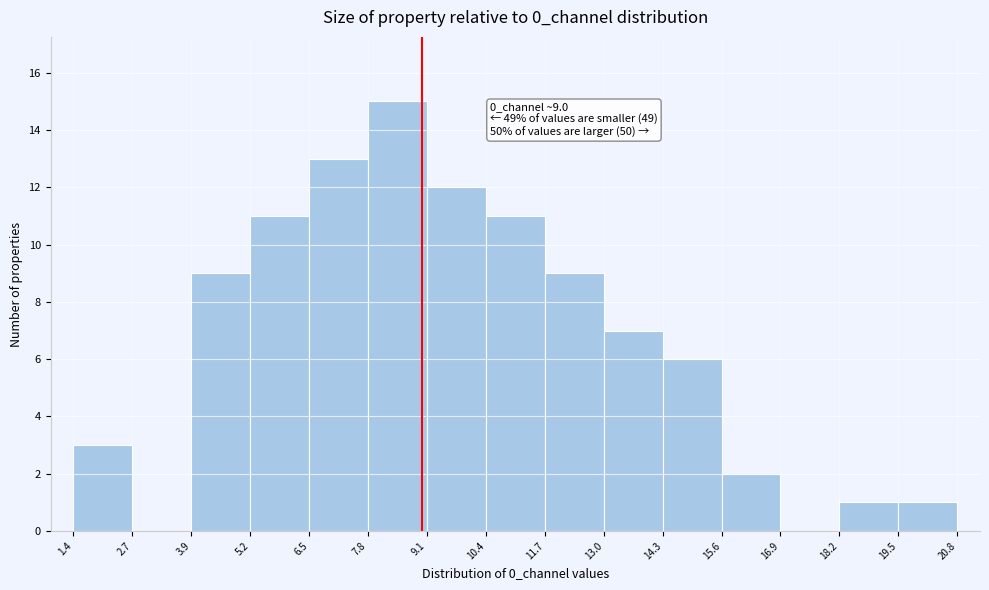

Over which range of the x-axis is the bar tallest?

7.8 to 9.1